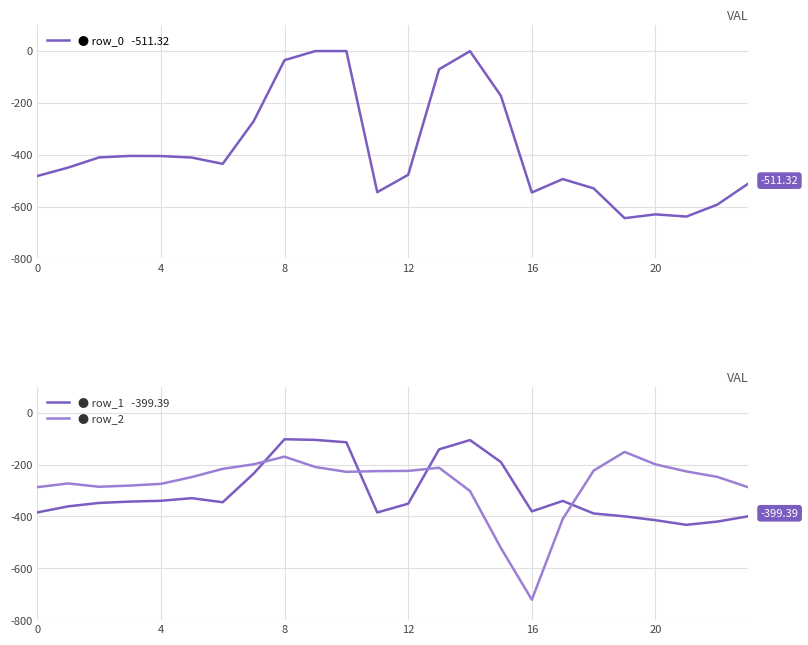

What are all the series names shown in the legend?

row_0, row_1, row_2